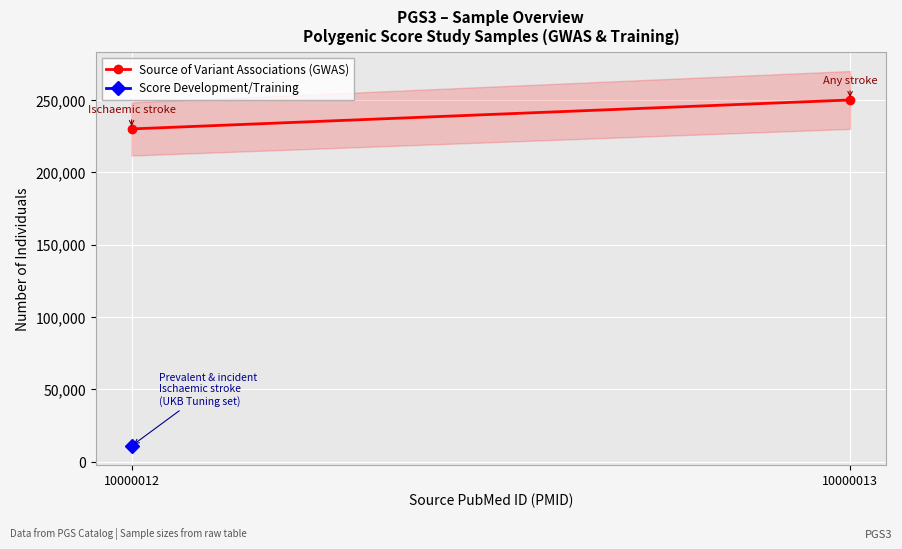

Reading left to right, extract all data points from this chart.

10000012=230000	10000013=250000